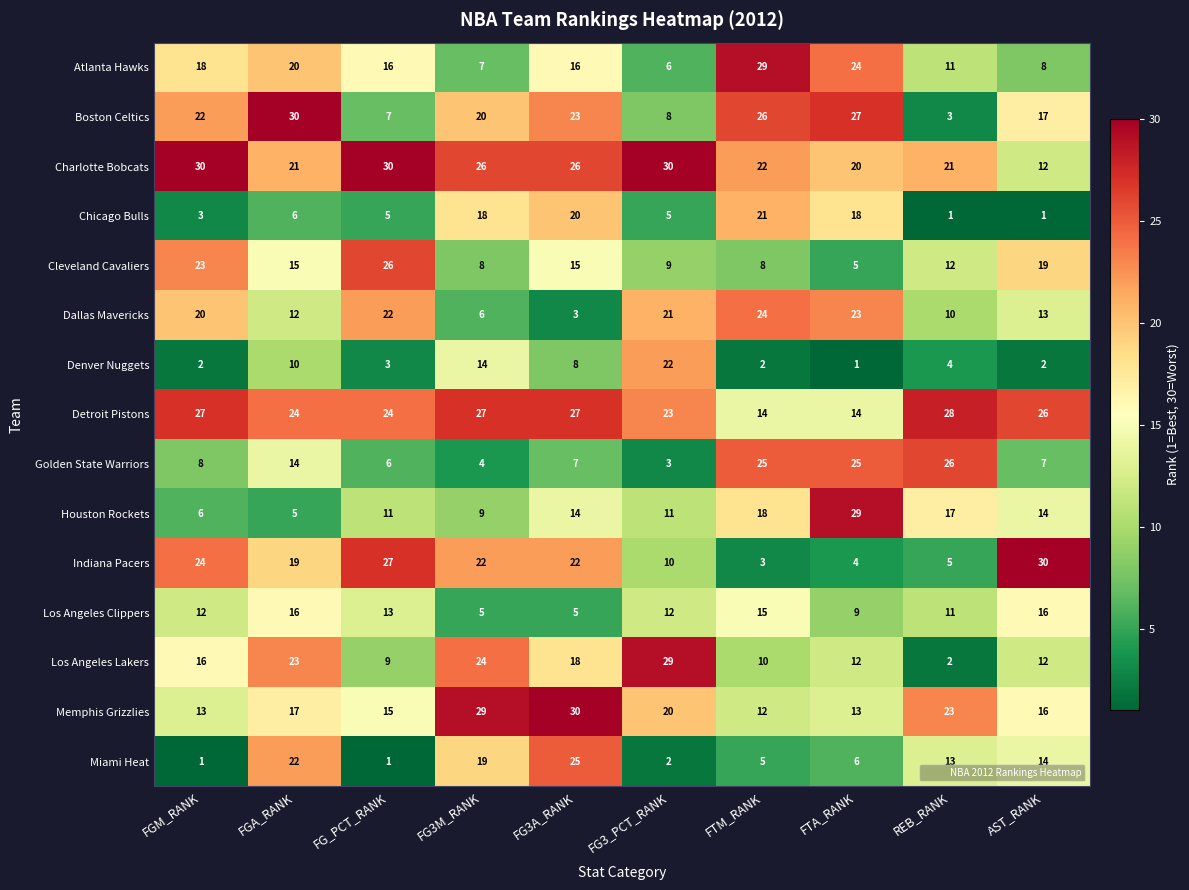

What is the maximum value shown in the chart?

30